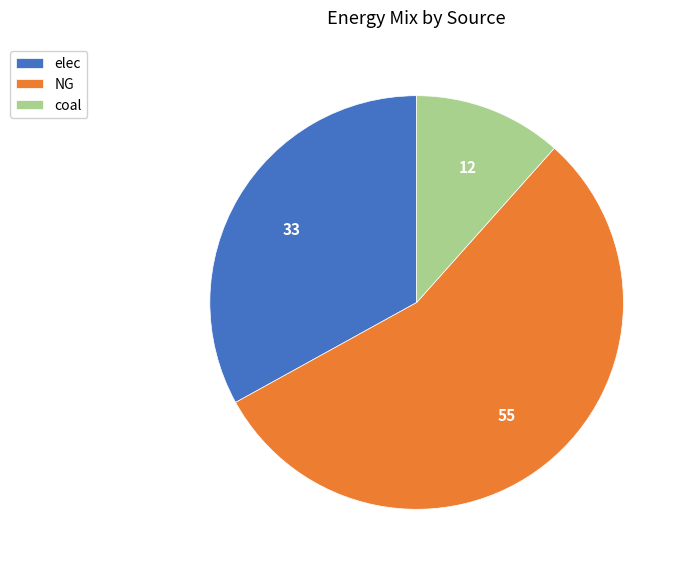

What is the ratio of the value at elec to the value at NG?

0.6